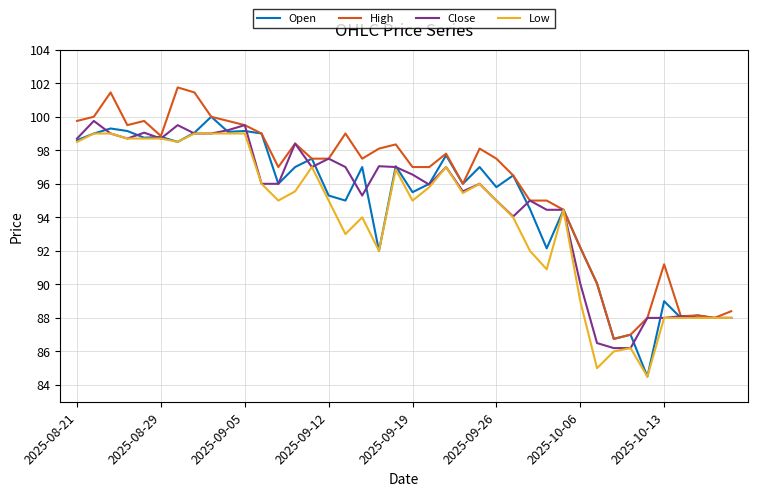

What is the maximum value shown in the chart?

101.8